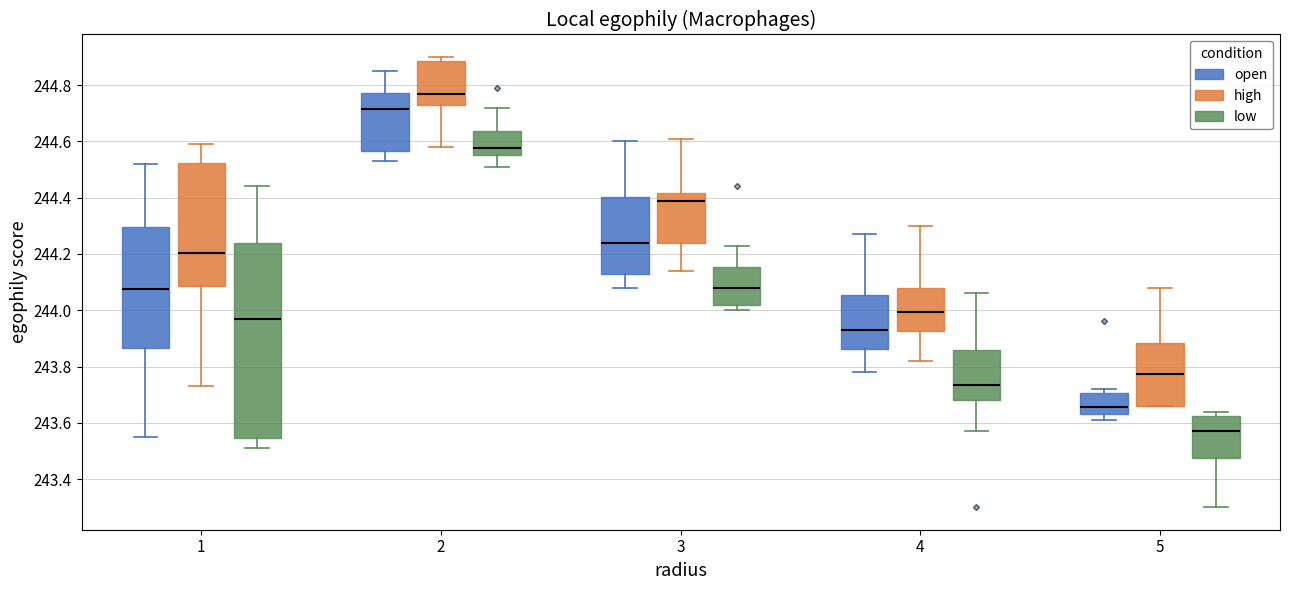

Reading left to right, read every box against the y-axis: the position of its median line, the range the box covers, and the ends of its whiskers. The values are not printed on the chart, so give them approximately, as read against the axis.

1 (open): median 244.08, box 243.86 to 244.30, whiskers 243.56 to 244.52
1 (high): median 244.20, box 244.08 to 244.52, whiskers 243.74 to 244.60
1 (low): median 243.98, box 243.54 to 244.24, whiskers 243.52 to 244.44
2 (open): median 244.72, box 244.56 to 244.78, whiskers 244.54 to 244.86
2 (high): median 244.78, box 244.74 to 244.88, whiskers 244.58 to 244.90
2 (low): median 244.58, box 244.56 to 244.64, whiskers 244.52 to 244.72
3 (open): median 244.24, box 244.12 to 244.40, whiskers 244.08 to 244.60
3 (high): median 244.40, box 244.24 to 244.42, whiskers 244.14 to 244.62
3 (low): median 244.08, box 244.02 to 244.16, whiskers 244.00 to 244.24
4 (open): median 243.94, box 243.86 to 244.06, whiskers 243.78 to 244.28
4 (high): median 244.00, box 243.92 to 244.08, whiskers 243.82 to 244.30
4 (low): median 243.74, box 243.68 to 243.86, whiskers 243.58 to 244.06
5 (open): median 243.66, box 243.64 to 243.70, whiskers 243.62 to 243.72
5 (high): median 243.78, box 243.66 to 243.88, whiskers 243.66 to 244.08
5 (low): median 243.58, box 243.48 to 243.62, whiskers 243.30 to 243.64